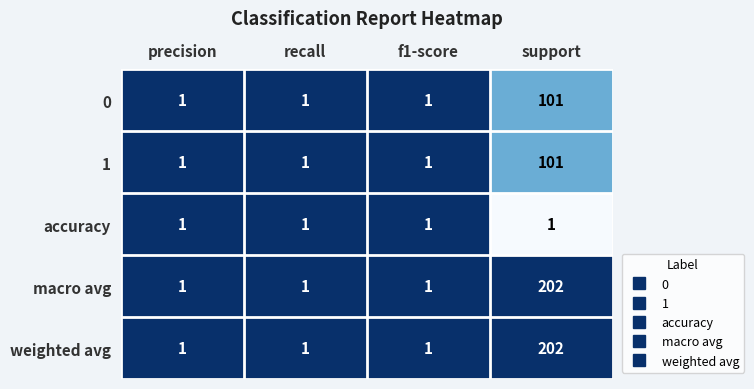

Reading left to right, transcribe all the data shown in this chart.

0: precision=1	recall=1	f1-score=1	support=101
1: precision=1	recall=1	f1-score=1	support=101
accuracy: precision=1	recall=1	f1-score=1	support=1
macro avg: precision=1	recall=1	f1-score=1	support=202
weighted avg: precision=1	recall=1	f1-score=1	support=202